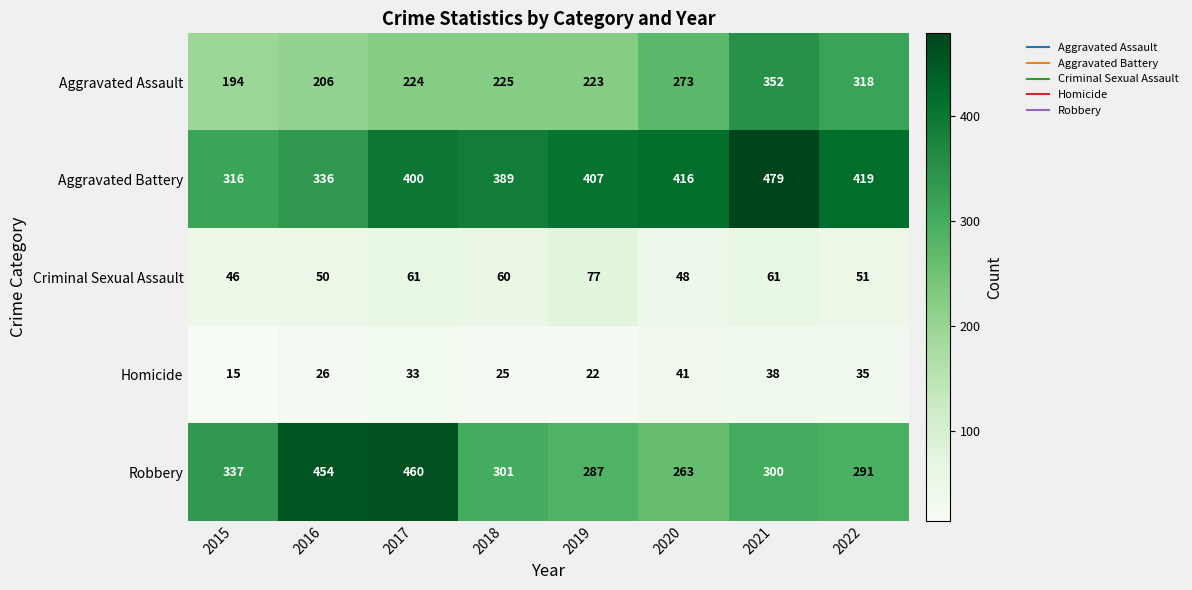

Which series has the widest spread of values?

Robbery